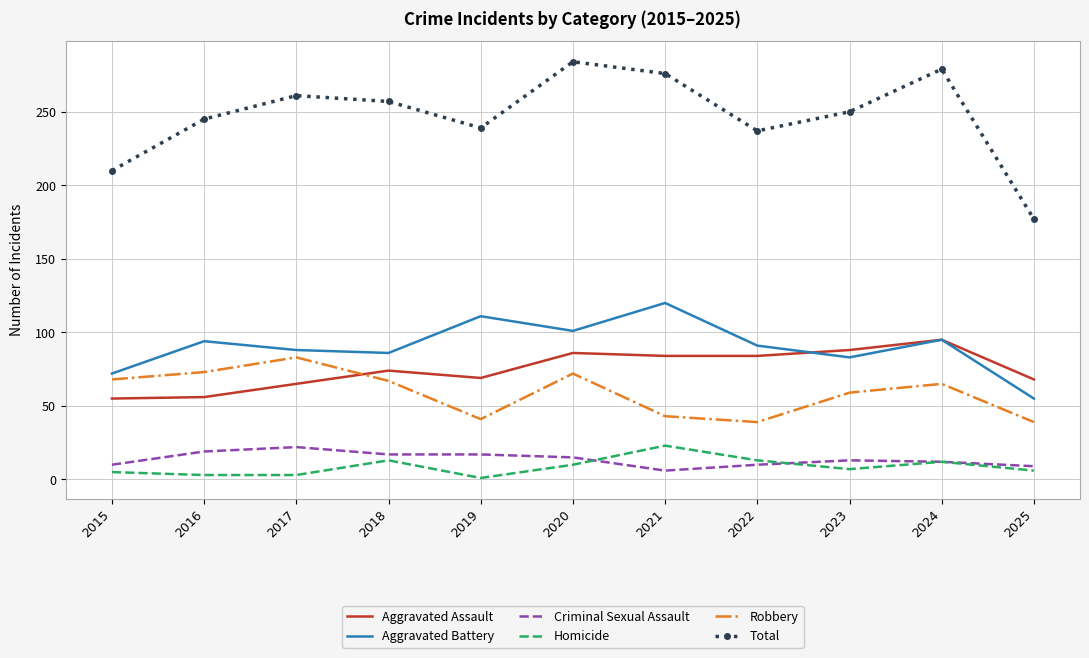

Is the value of Aggravated Battery at 2019 greater than the value of Criminal Sexual Assault at 2019?

Yes